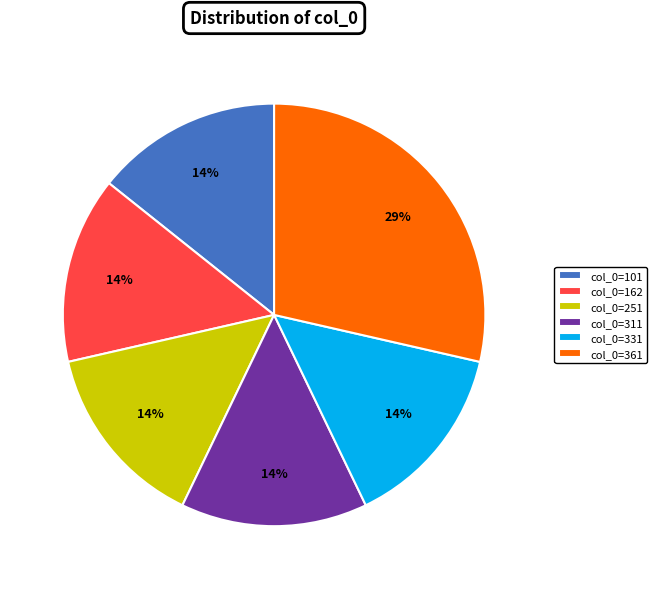

Is the sum of col_0=361 and col_0=162 greater than half?

No